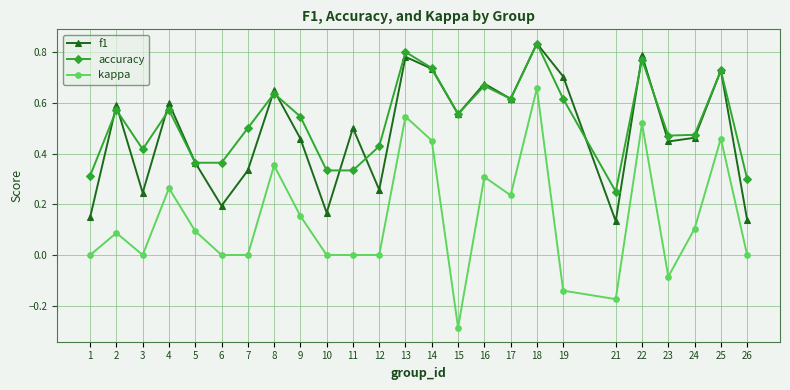

At which label does accuracy reach its peak?

18